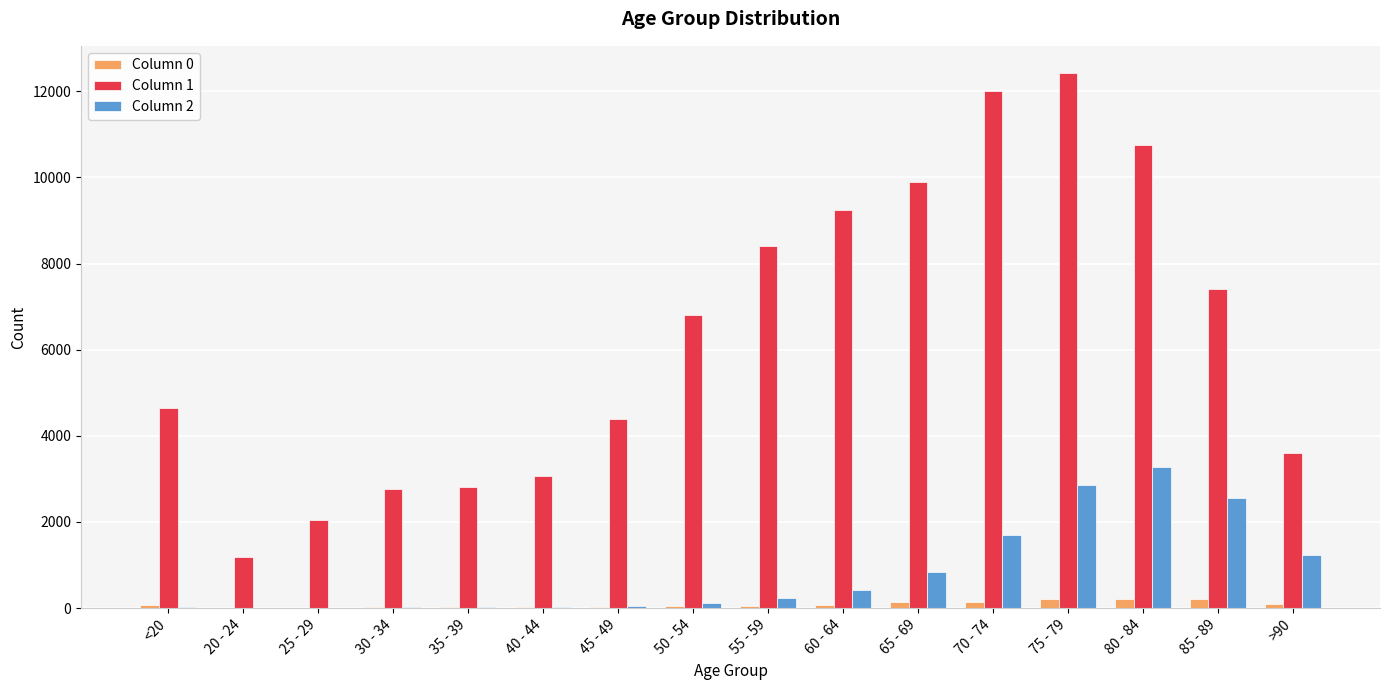

Which series has the widest spread of values?

Column 1